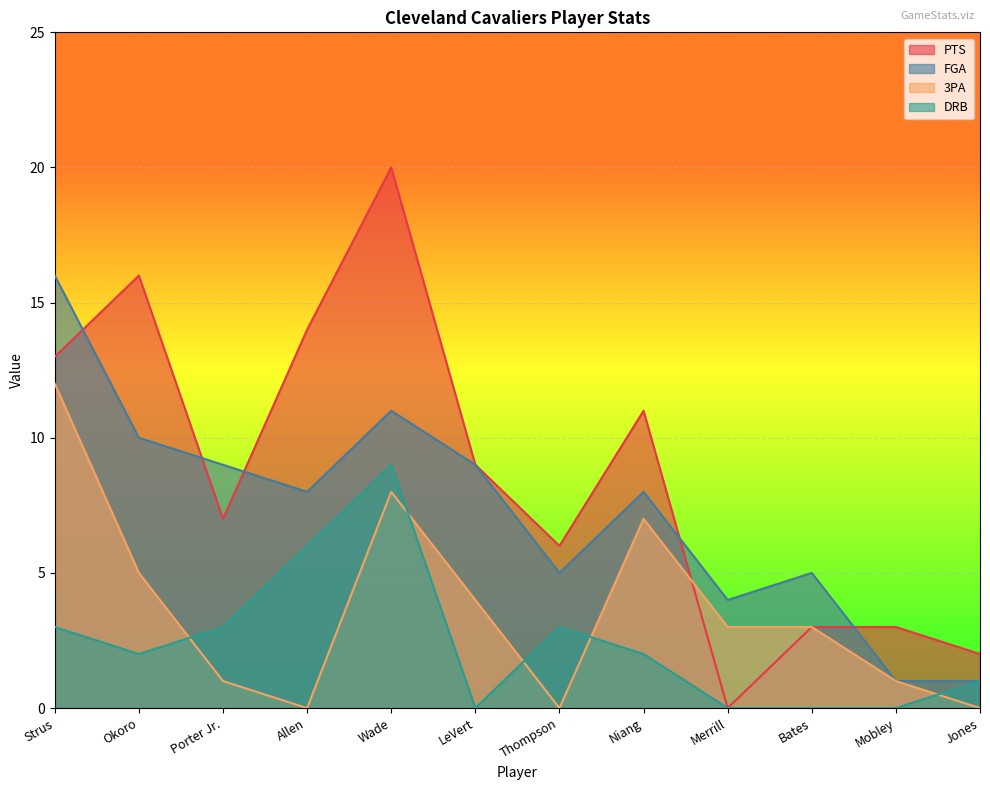

What is the value of the 3PA point at the 11th from the left?

1